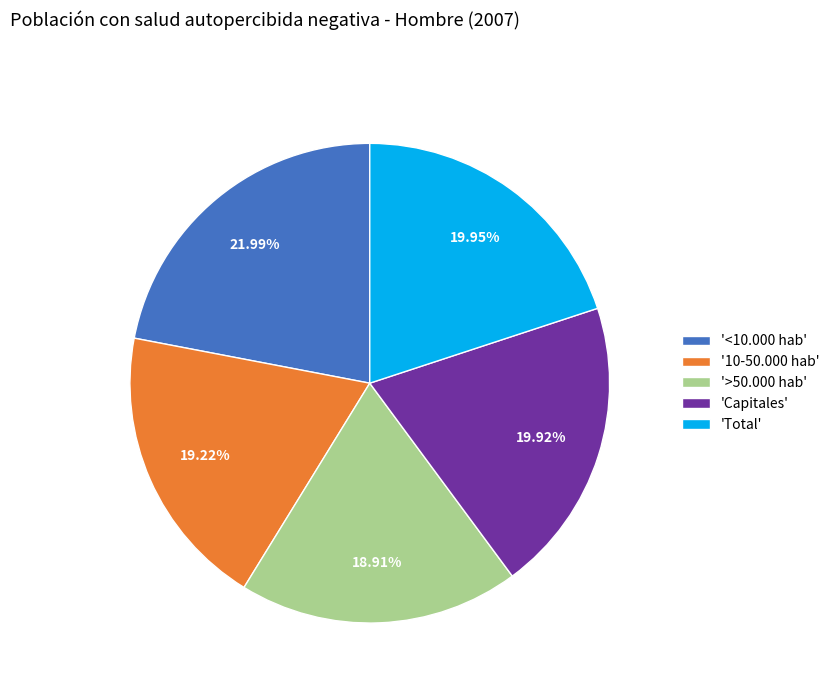

Which has a higher value, 'Total' or '<10.000 hab'?

'<10.000 hab'